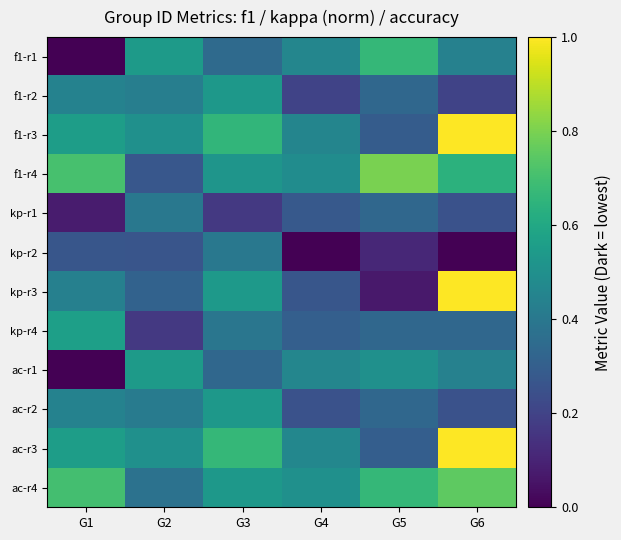

Rank the series at G6 from lowest to highest value.

kp-r2, f1-r2, kp-r1, ac-r2, kp-r4, ac-r1, f1-r1, f1-r4, ac-r4, f1-r3, kp-r3, ac-r3